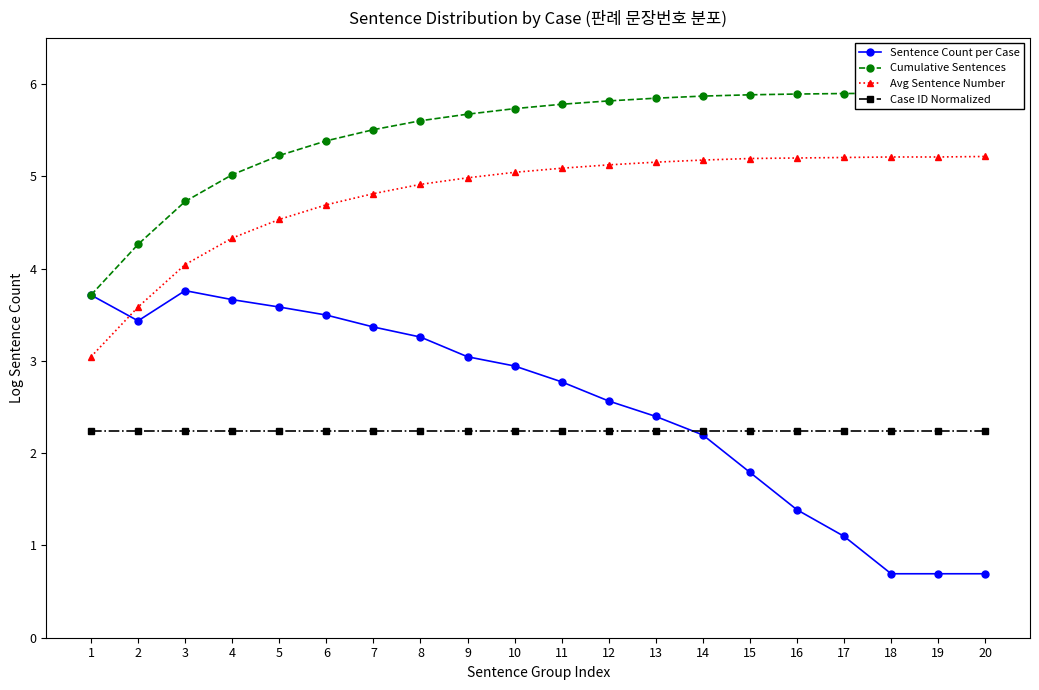

What is the difference between the maximum and second lowest values in the Sentence Count per Case series?

3.1